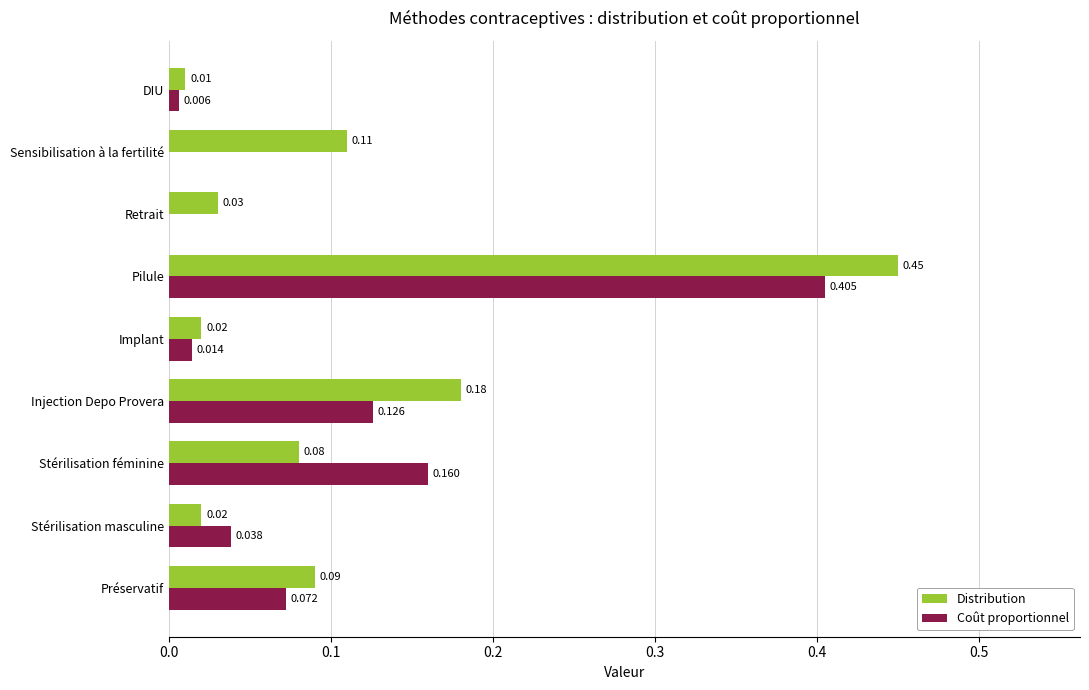

At which label is Distribution closest to 0?

DIU